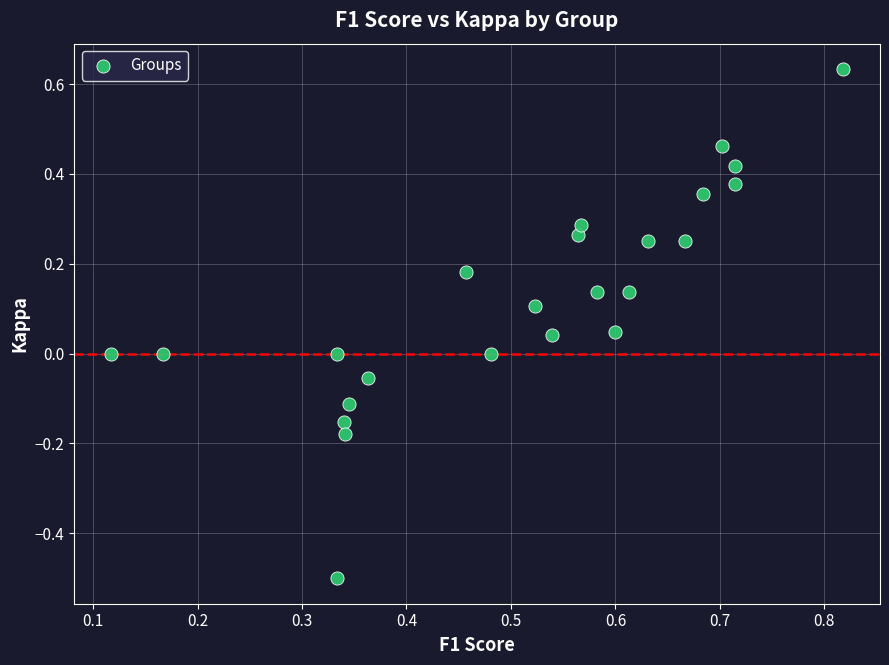

What is the range of Y values (max minus min)?

1.1